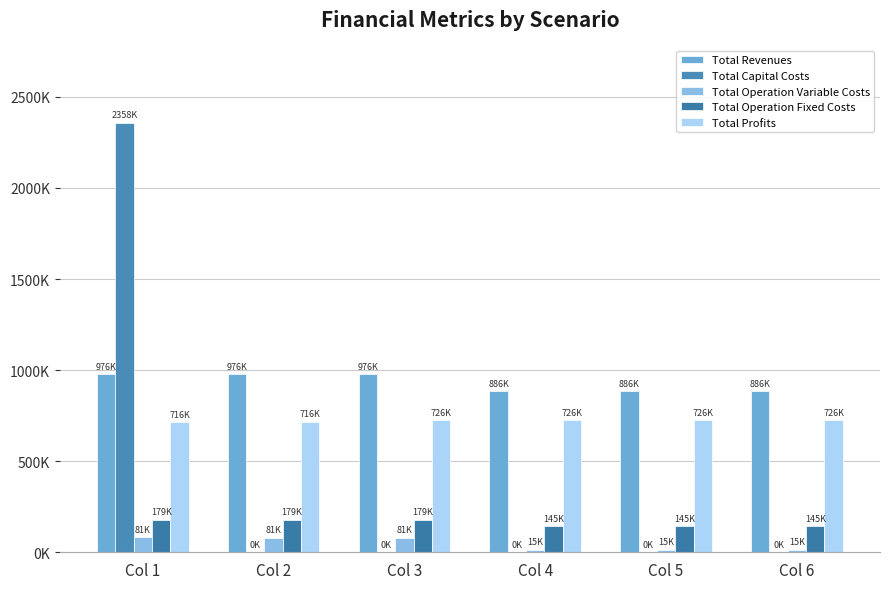

What is the difference between the maximum and second lowest values in the Total Revenues series?

89789.1